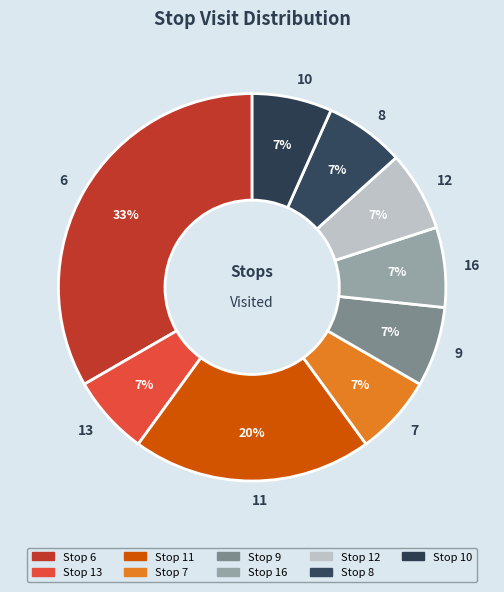

Does 13 account for over 50% of the chart?

No